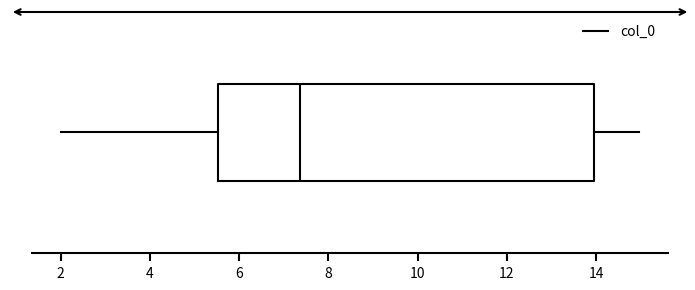

Where does the median line of the box sit on the x-axis? The values are not printed on the chart, so give them approximately, as read against the axis.

7.4